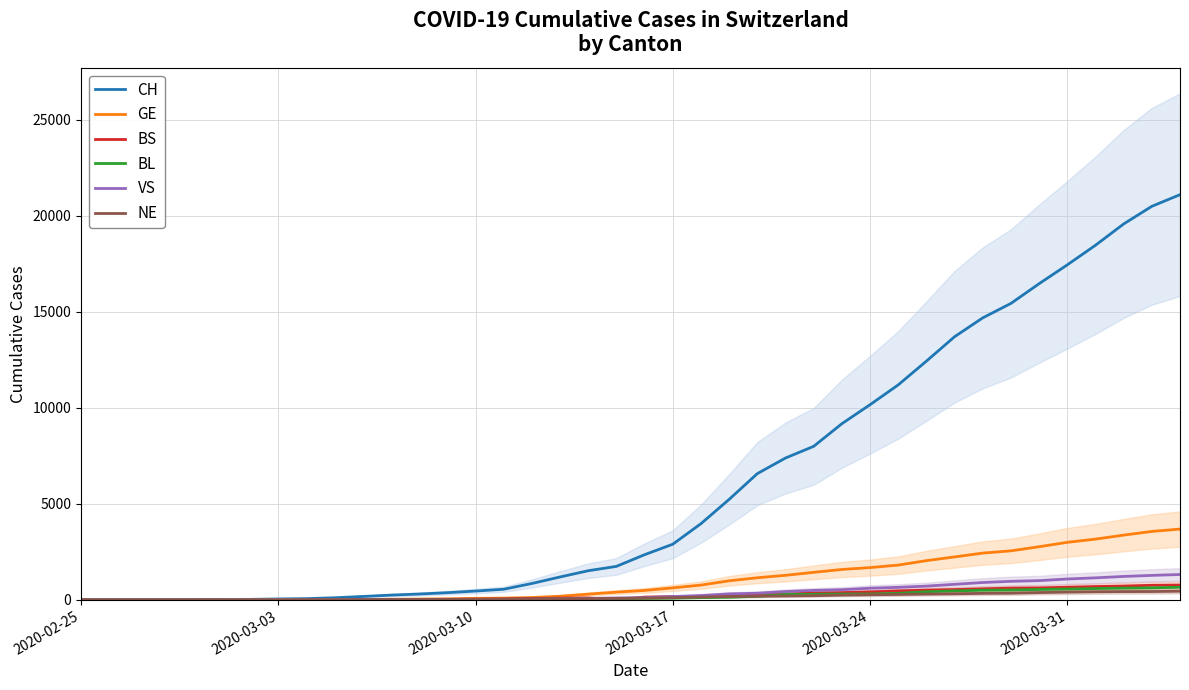

What is the difference between the maximum and minimum values in the NE series?

449